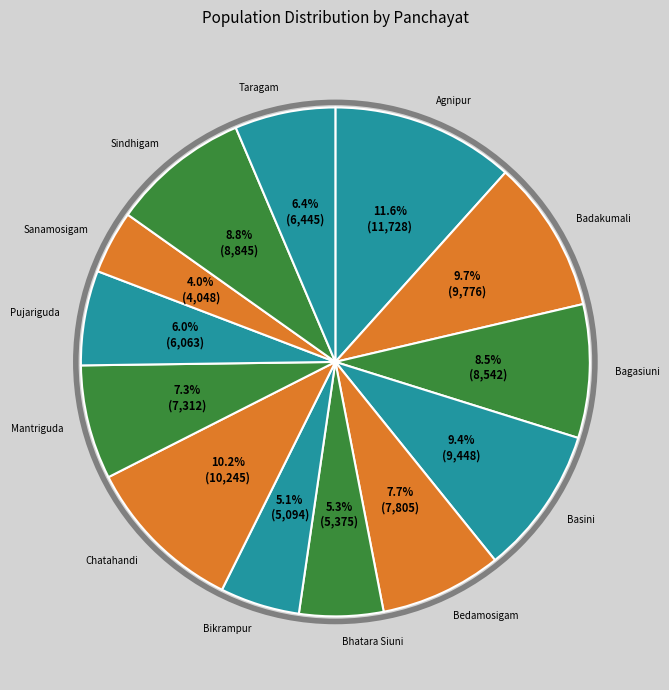

Combined, what portion of the pie is Sindhigam and Basini?

18.2%